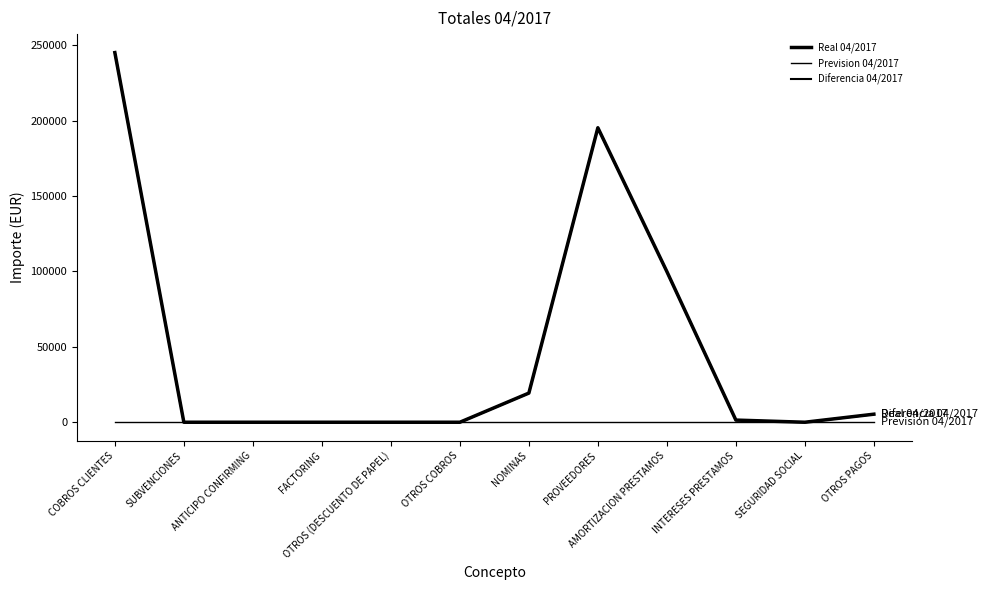

Is the value of Real 04/2017 at INTERESES PRESTAMOS greater than the value of Prevision 04/2017 at SUBVENCIONES?

Yes